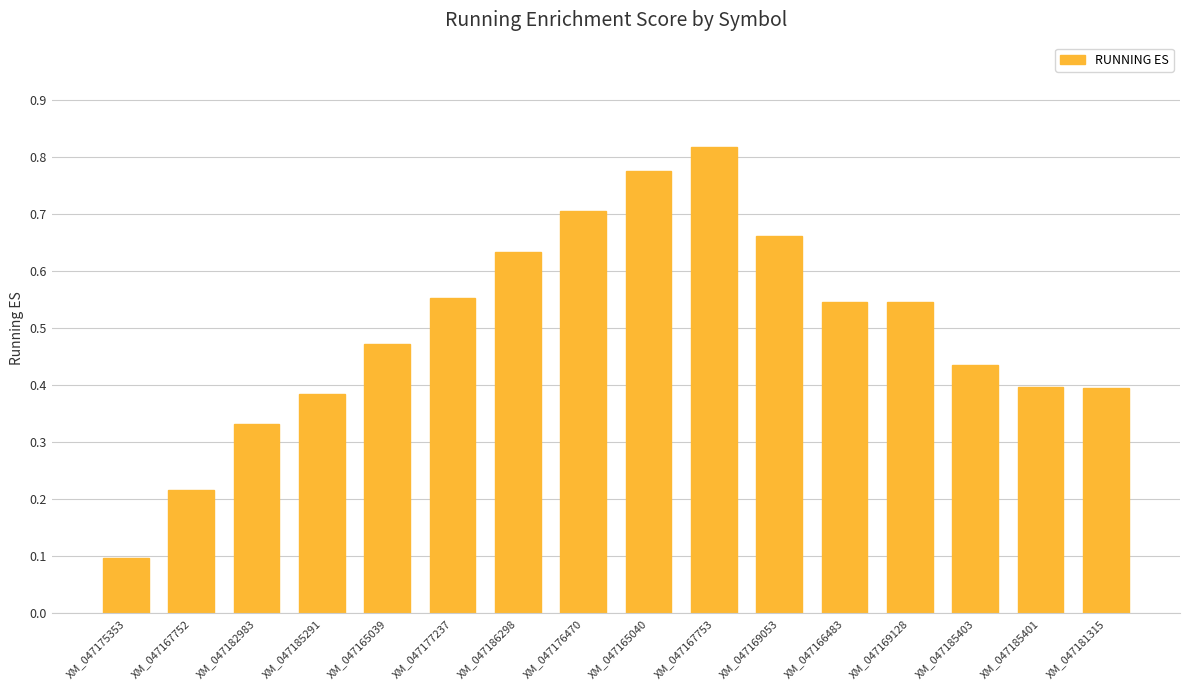

Which label corresponds to the smallest value in the chart?

XM_047175353